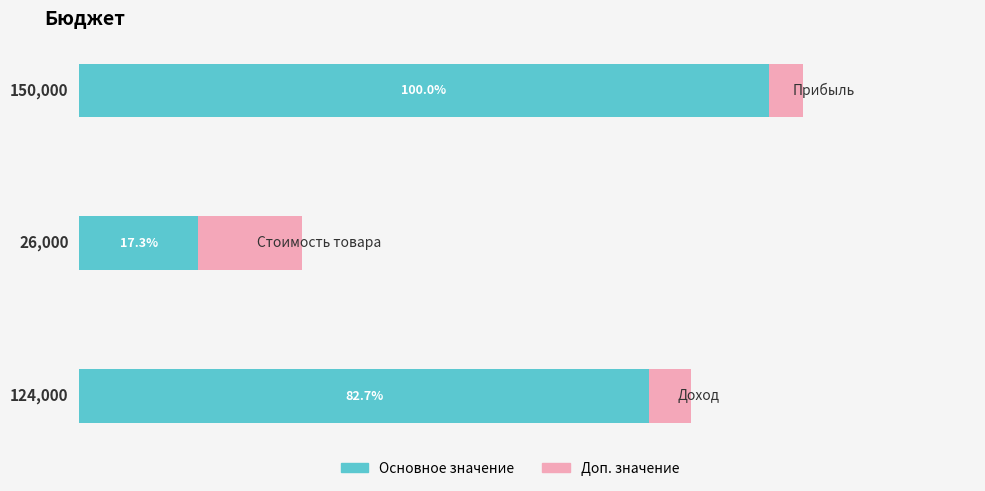

How many distinct data groups are displayed?

2